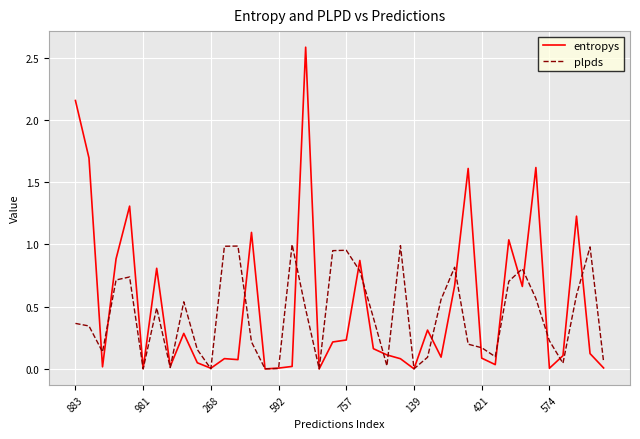

Which series has the largest range (max minus min)?

entropys